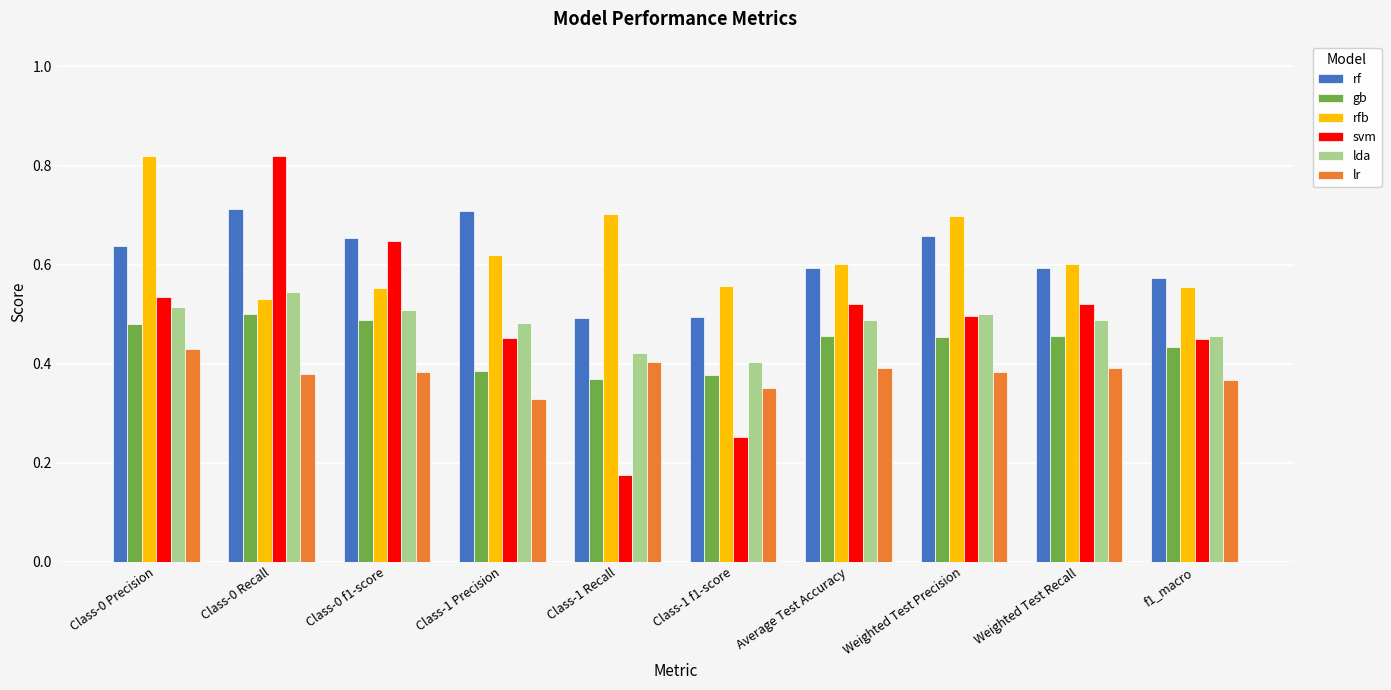

Is it true that gb equals 0.5 at Class-1 f1-score?

False